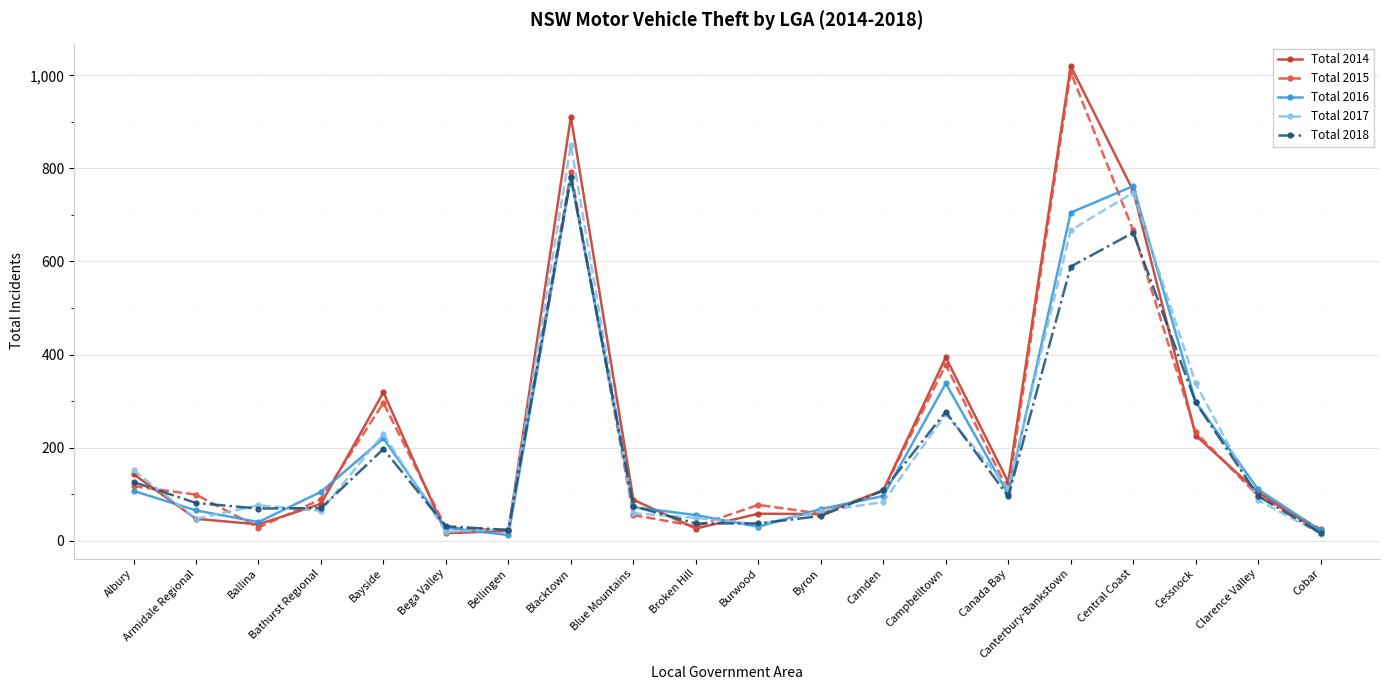

What is the average value of the Total 2015 series?

216